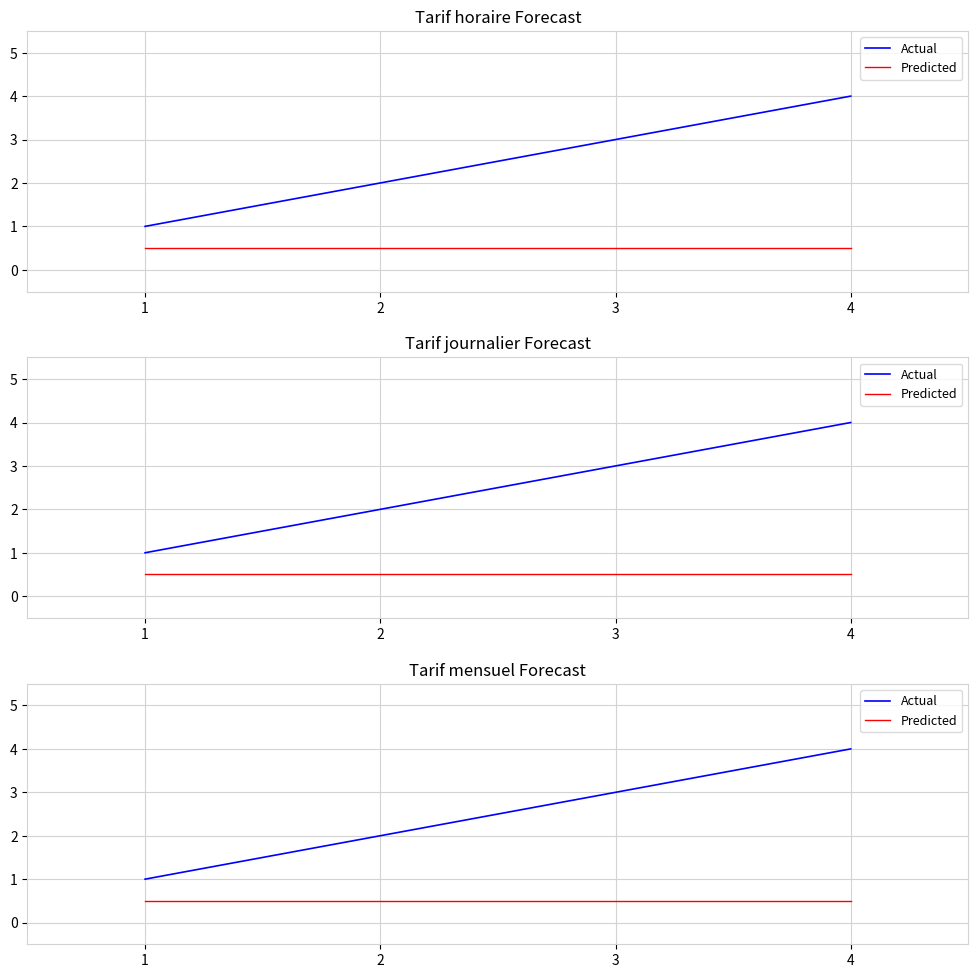

Is it true that Actual equals 3.0 at 3?

True